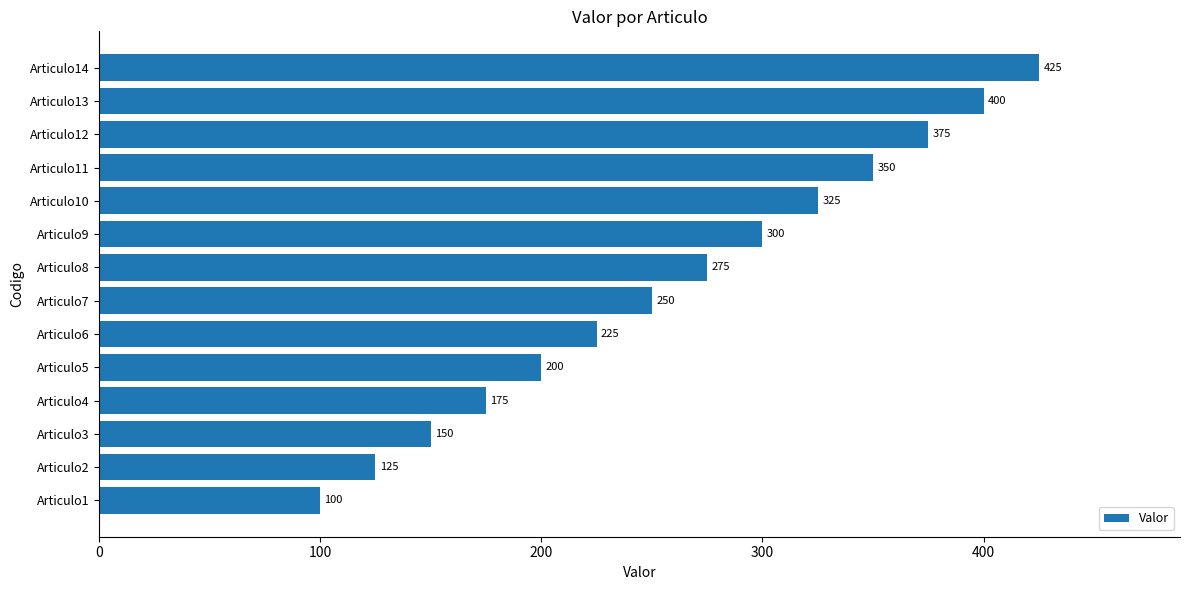

Rank the categories by value from highest to lowest.

Articulo14, Articulo13, Articulo12, Articulo11, Articulo10, Articulo9, Articulo8, Articulo7, Articulo6, Articulo5, Articulo4, Articulo3, Articulo2, Articulo1